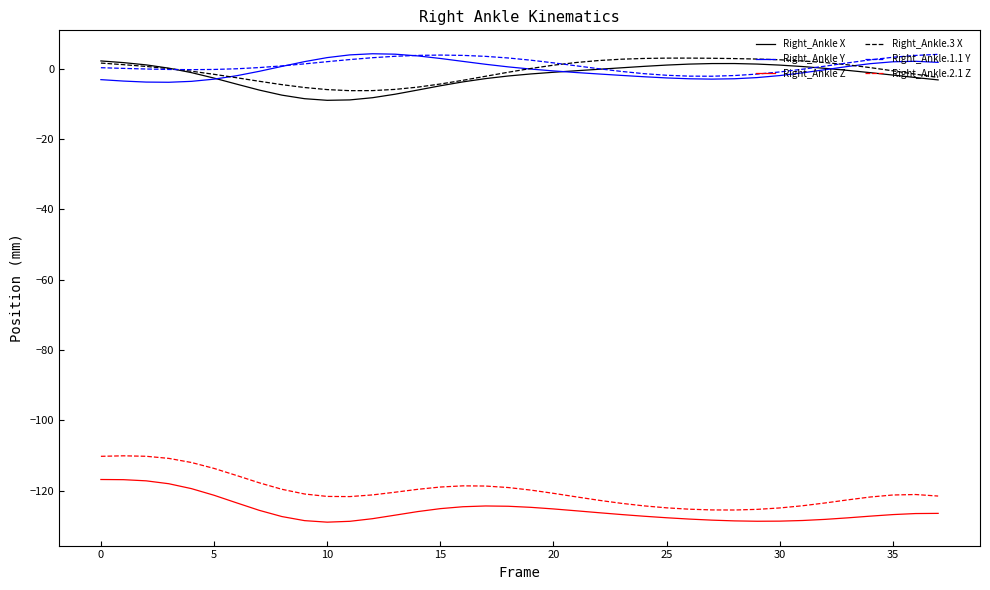

What are all the series names shown in the legend?

Right_Ankle X, Right_Ankle Y, Right_Ankle Z, Right_Ankle.3 X, Right_Ankle.1.1 Y, Right_Ankle.2.1 Z